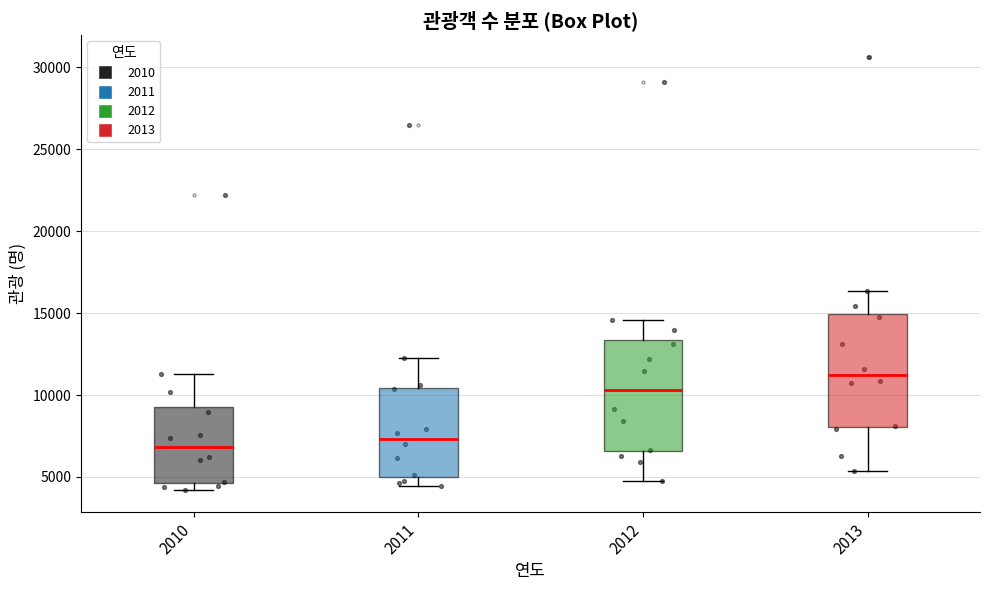

Which box has the lowest median line?

2010